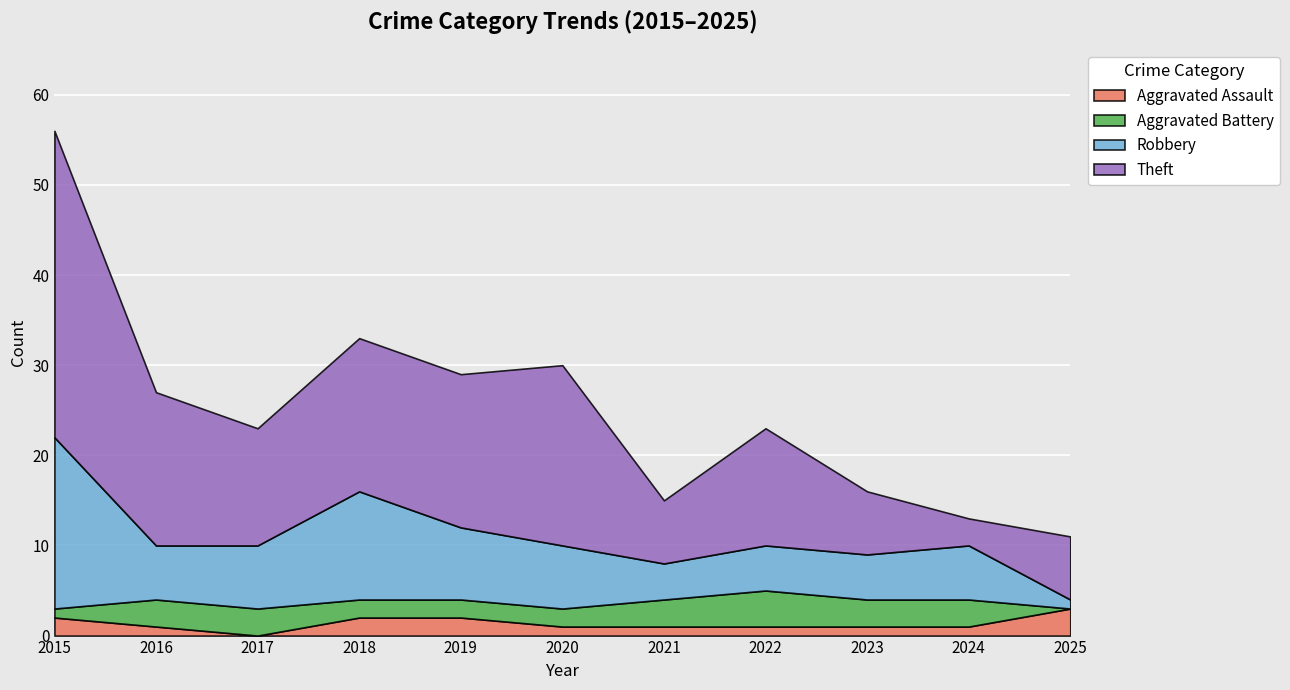

Count the number of data series in this chart.

4